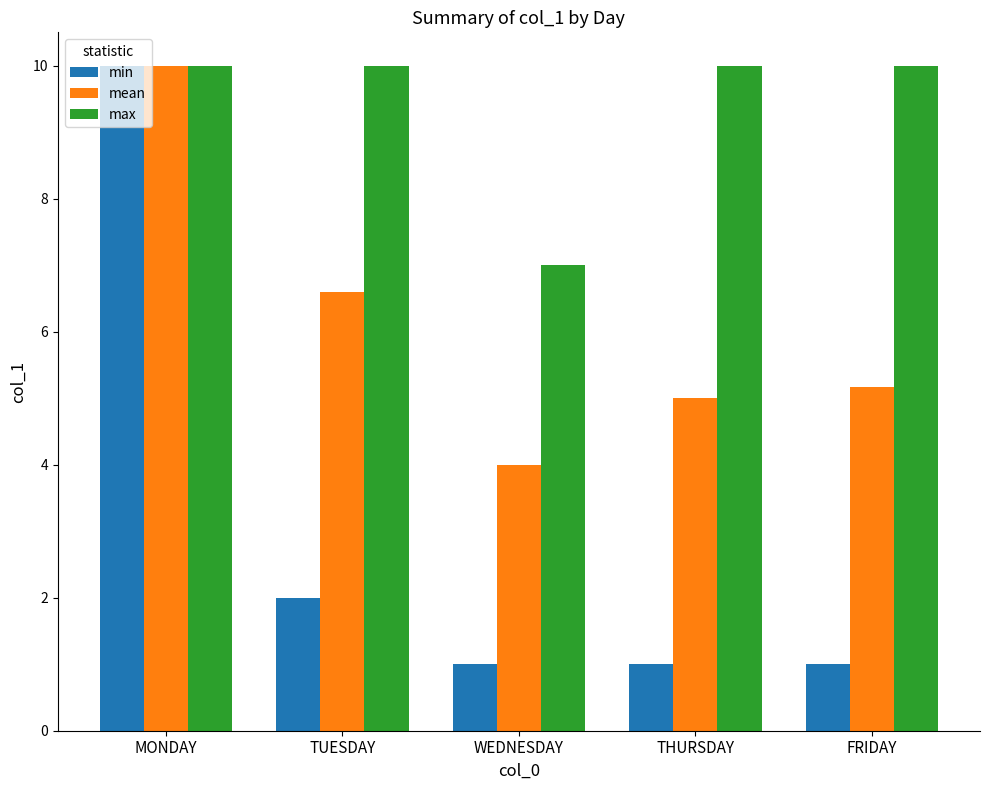

What is the label of the 2nd bar from the right?

THURSDAY